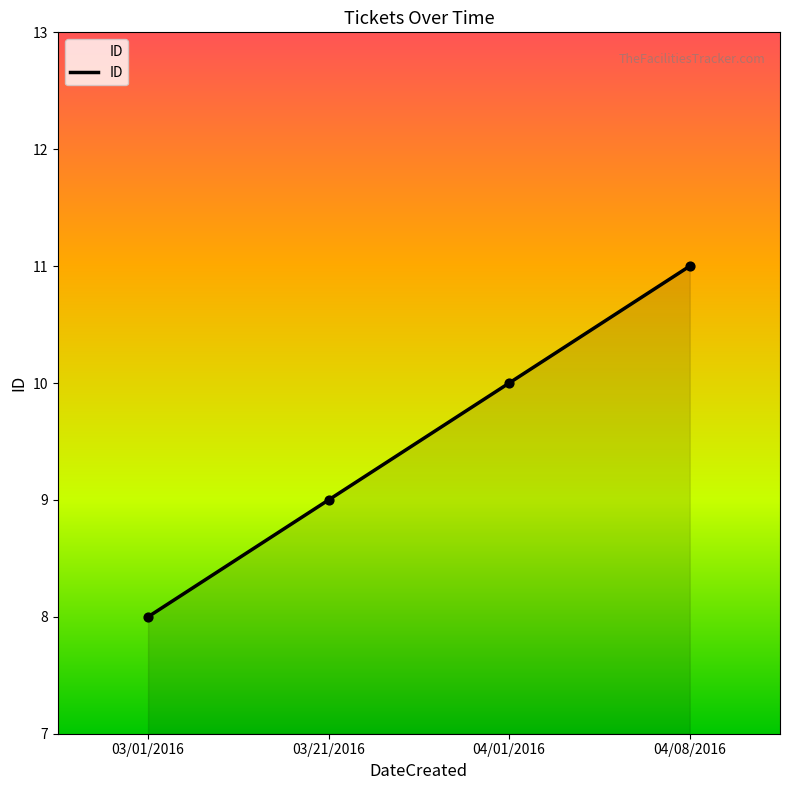

What is the ratio of the value at 04/01/2016 to the value at 03/21/2016?

1.1